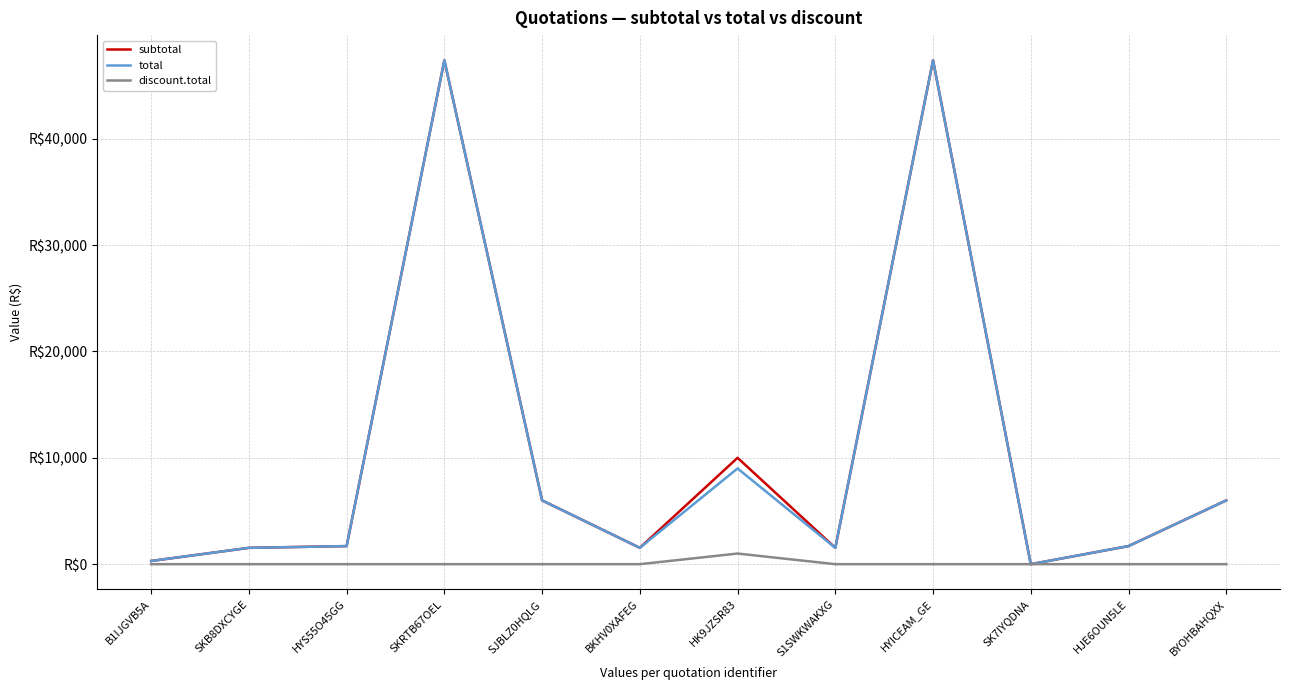

Rank the series at BKHV0XAFEG from lowest to highest value.

discount.total, subtotal, total